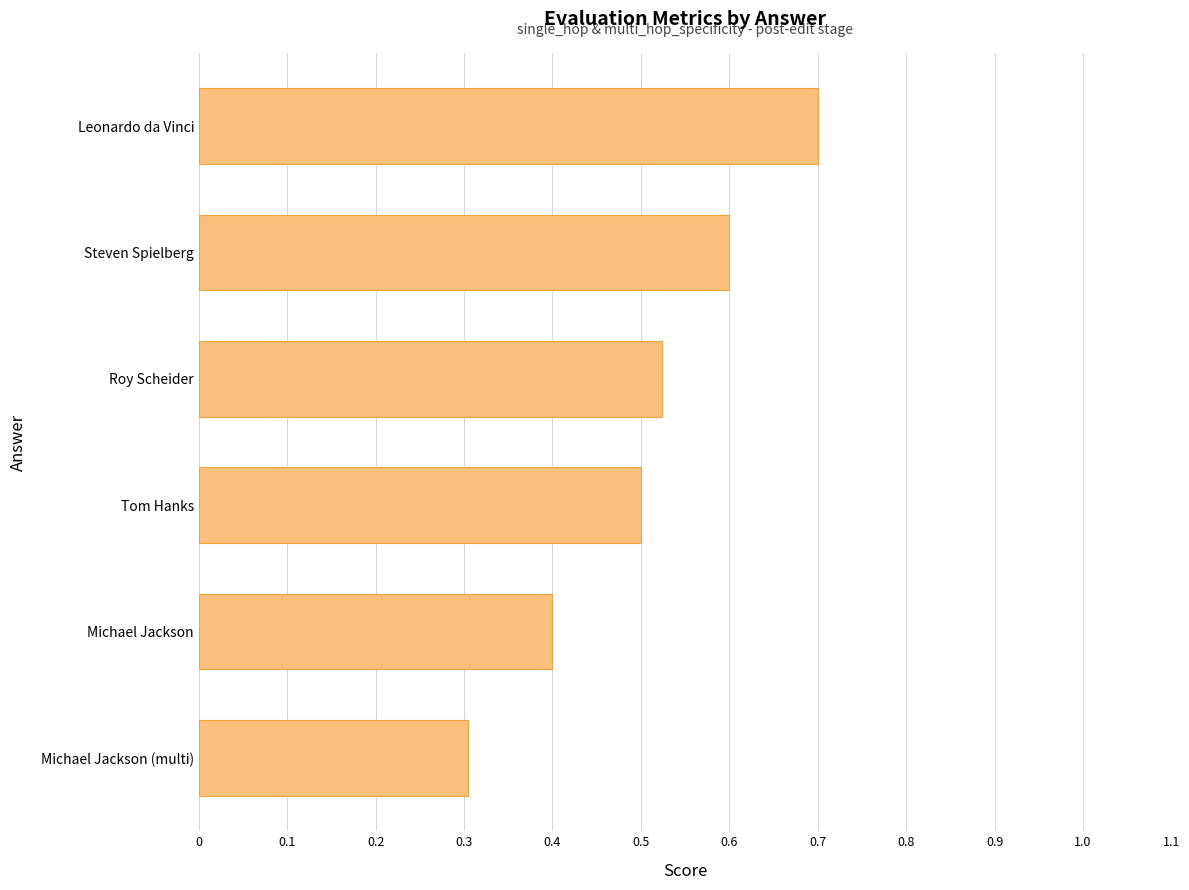

List the labels in order of value, smallest first.

Michael Jackson (multi), Michael Jackson, Tom Hanks, Roy Scheider, Steven Spielberg, Leonardo da Vinci